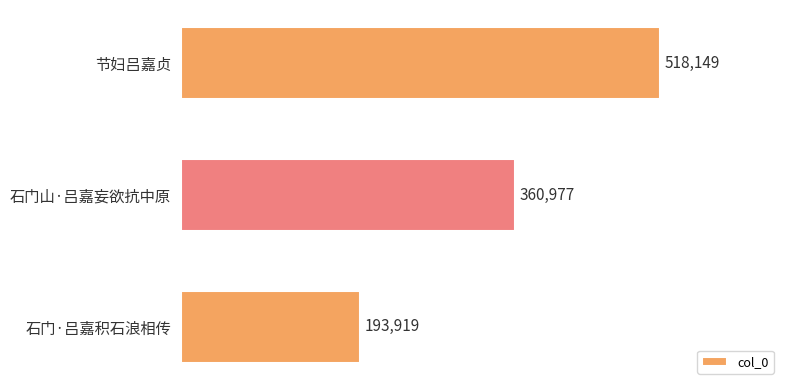

Which category has the lowest value across all series?

石门·吕嘉积石浪相传